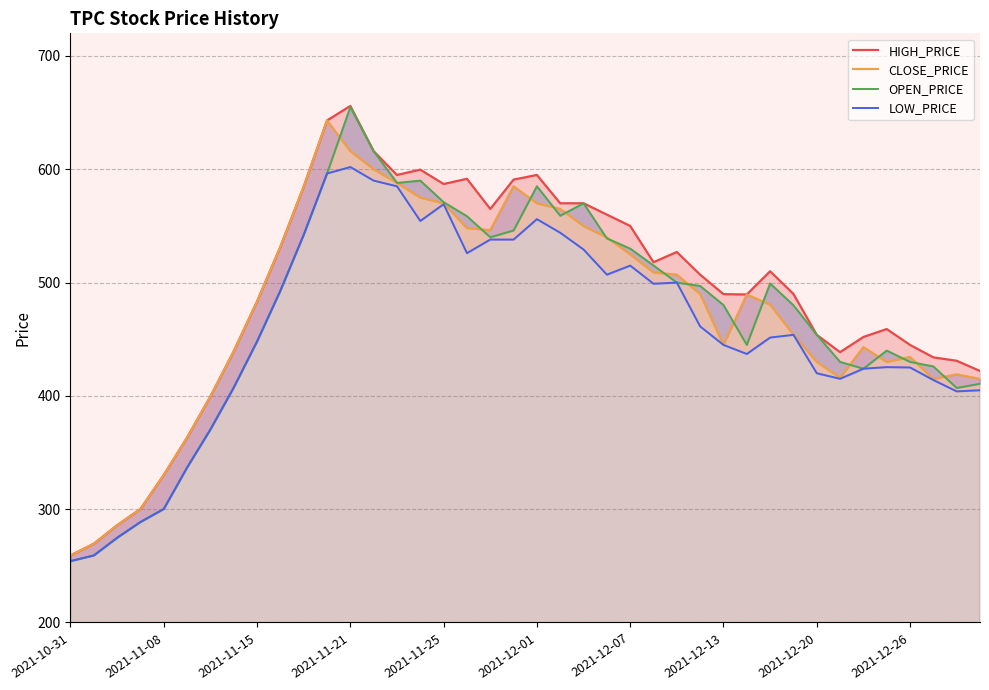

What position from the right is 2021-10-31?

40